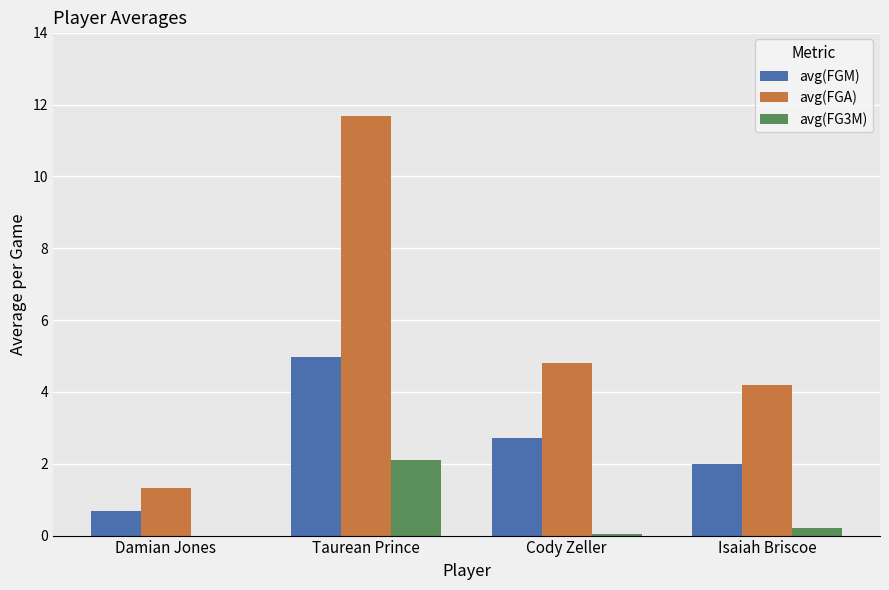

How many values in the avg(FGA) series exceed 4?

3